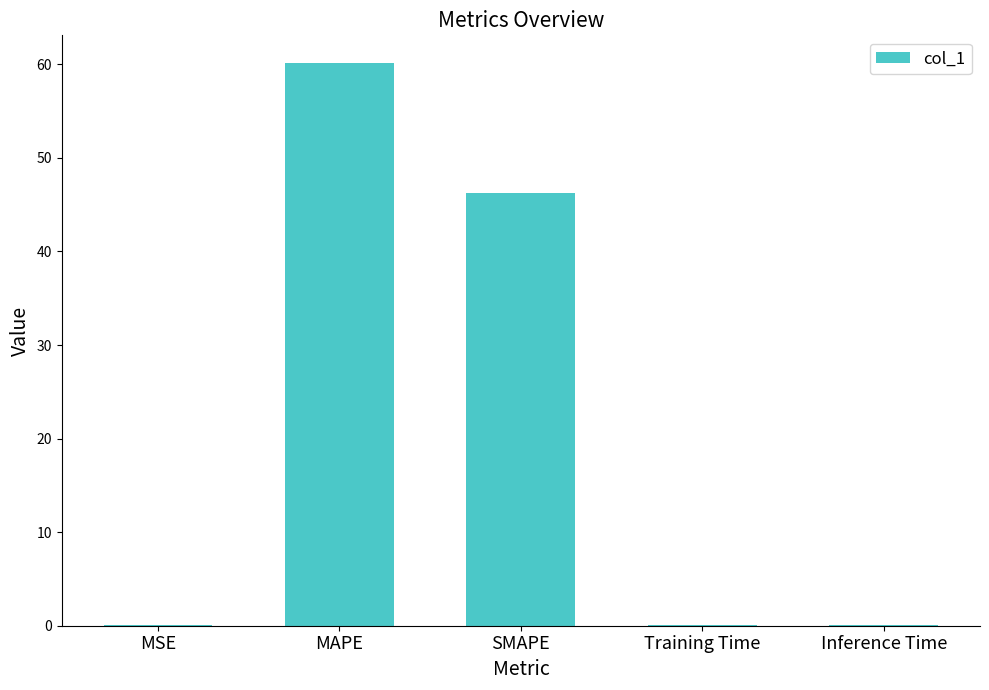

Where is the data nearest to the value 30?

SMAPE